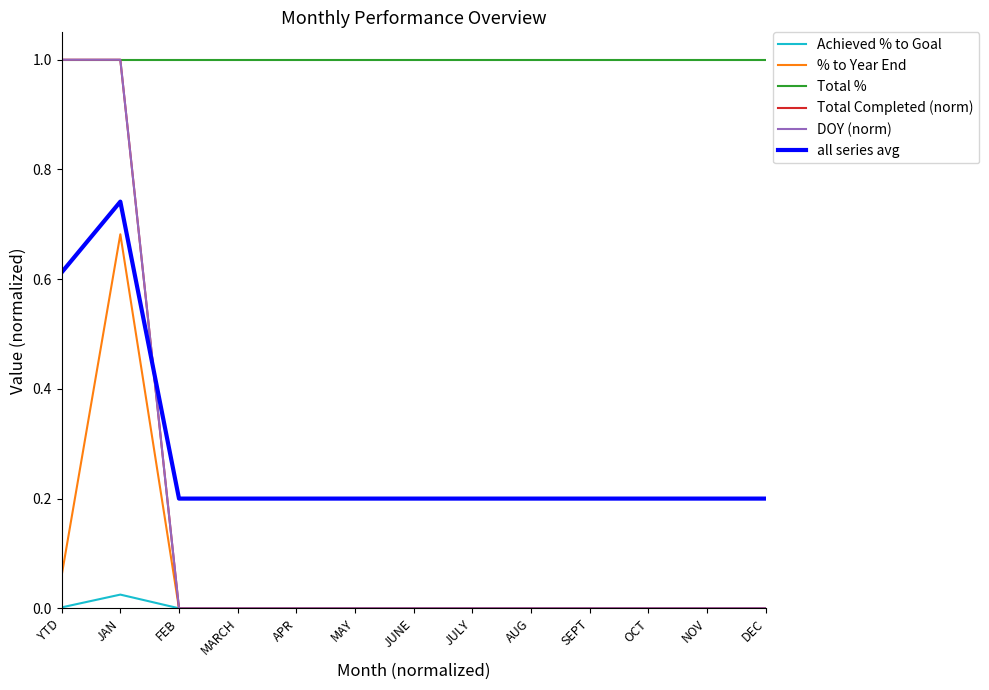

True or false: Achieved % to Goal and Total Completed (norm) intersect in this chart.

False